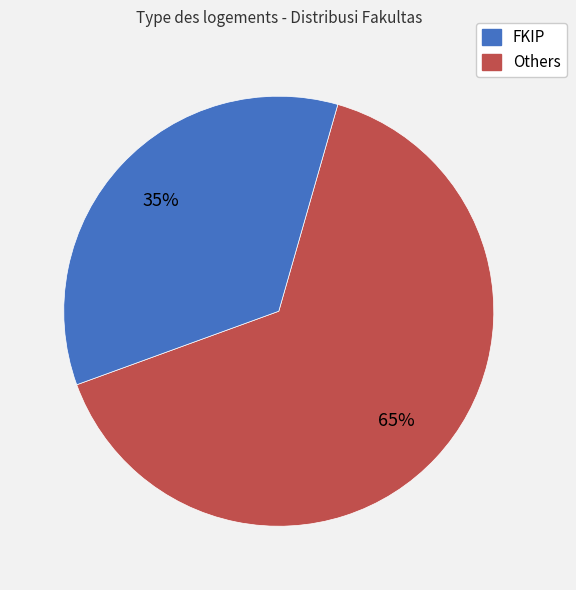

To the nearest percent, what is the difference between the largest and smallest slice percentages?

30%